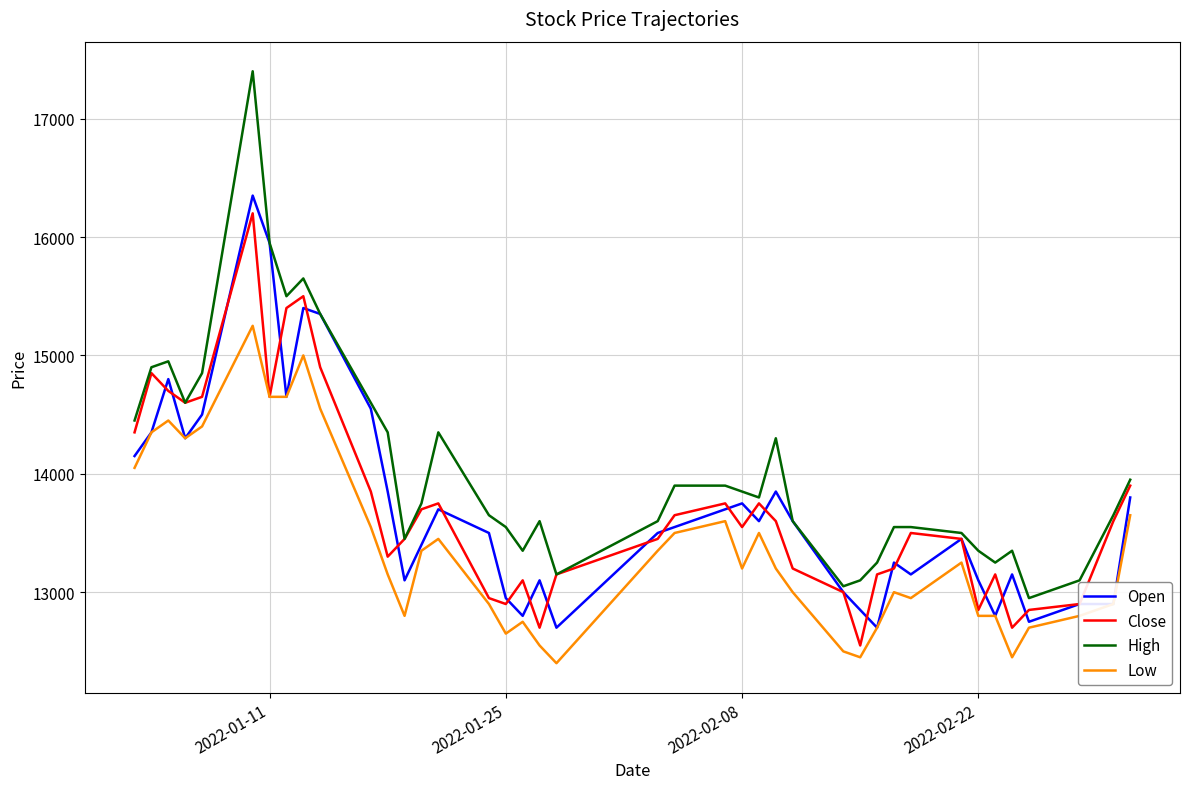

Does the chart have visible grid lines?

Yes